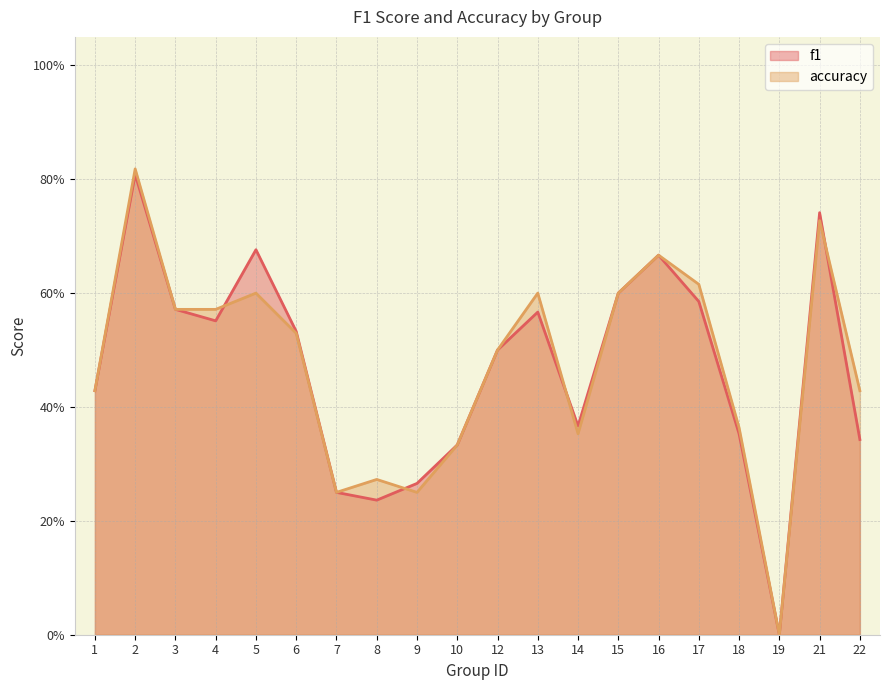

How many values in the accuracy series exceed 0?

19